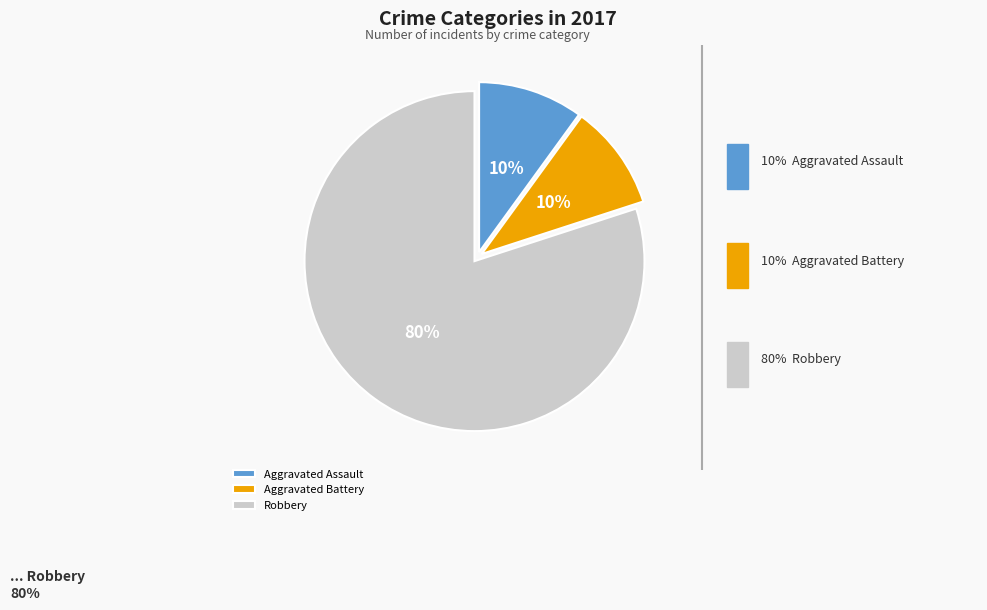

Which has a higher value, Aggravated Battery or Robbery?

Robbery